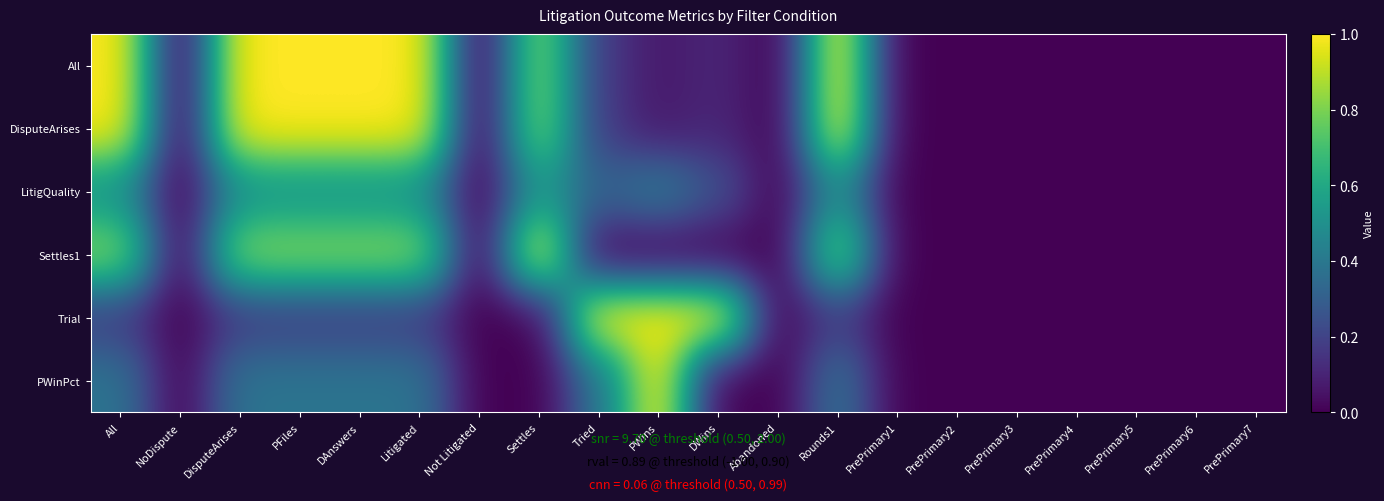

Rank the series at PrePrimary6 from highest to lowest value.

All, DisputeArises, LitigQuality, Settles1, Trial, PWinPct